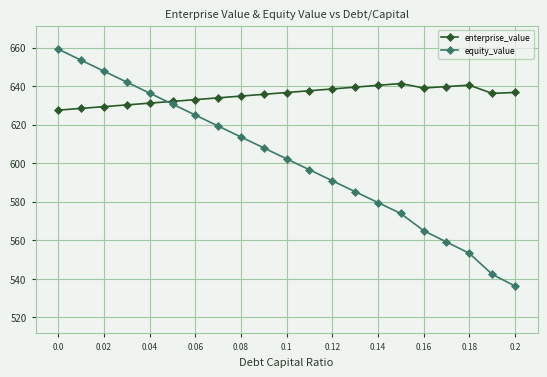

Rank the series by their average value, from highest to lowest.

enterprise_value, equity_value